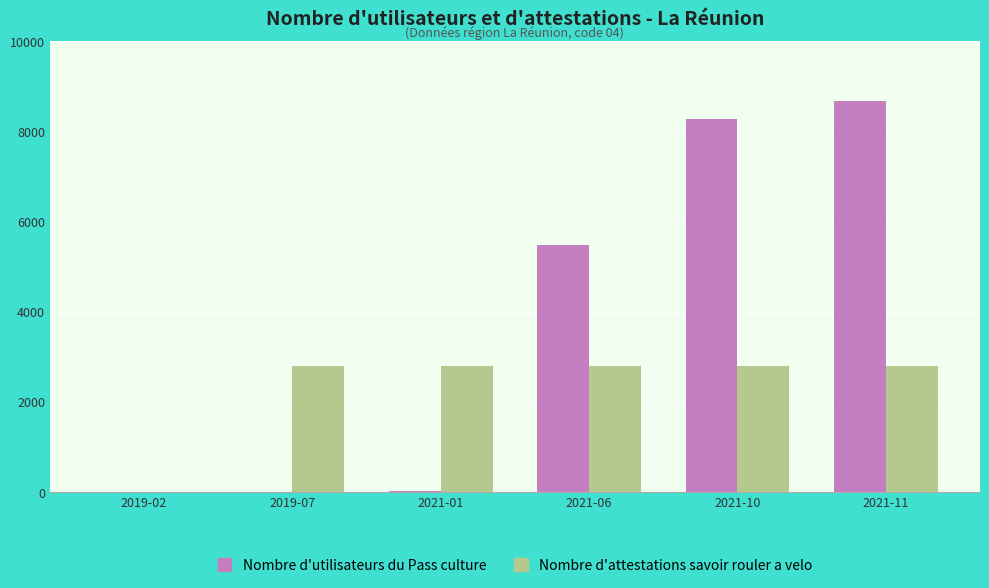

Does the chart contain stacked bars?

No